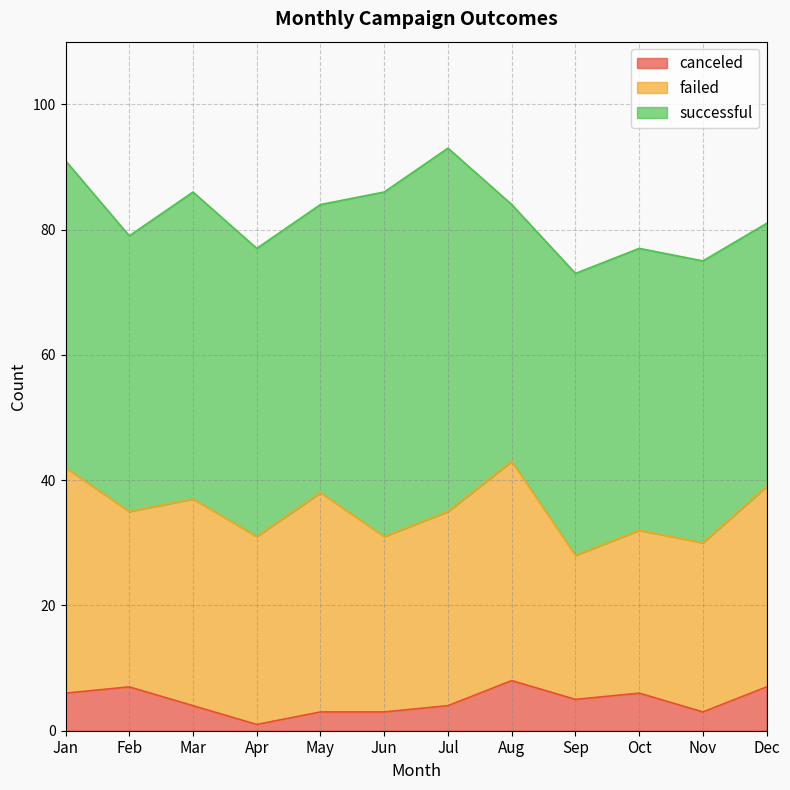

What is the lowest value of the failed series?

23